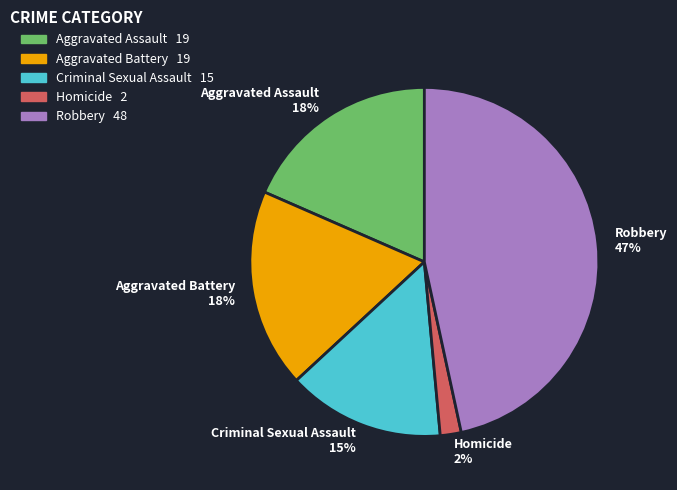

True or false: Aggravated Battery accounts for 4% of the total.

False